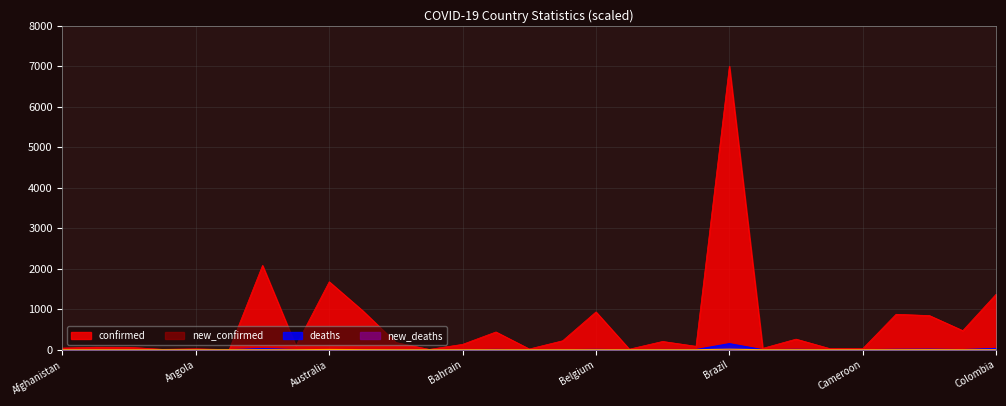

At which label does confirmed reach its minimum?

Antigua and Barbuda